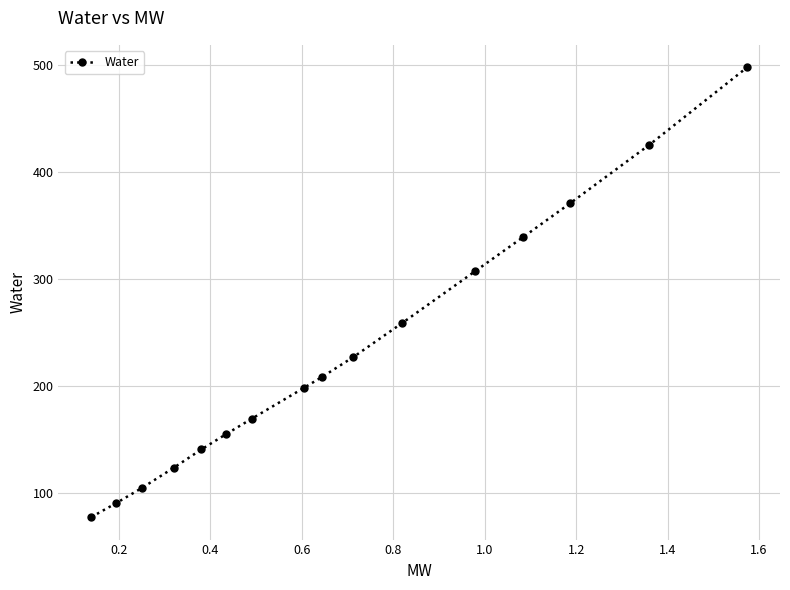

How many values are below 208?

8